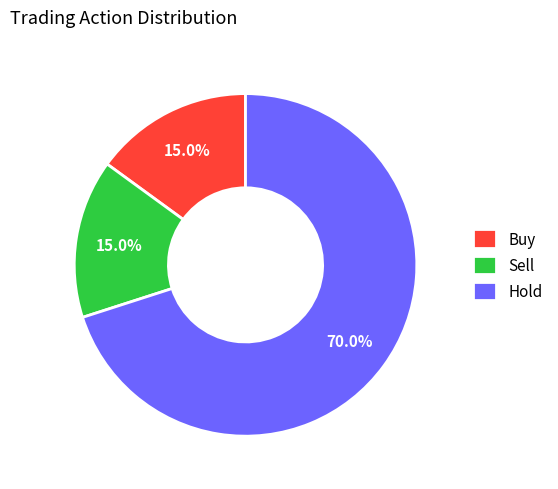

Which slice is the largest?

Hold